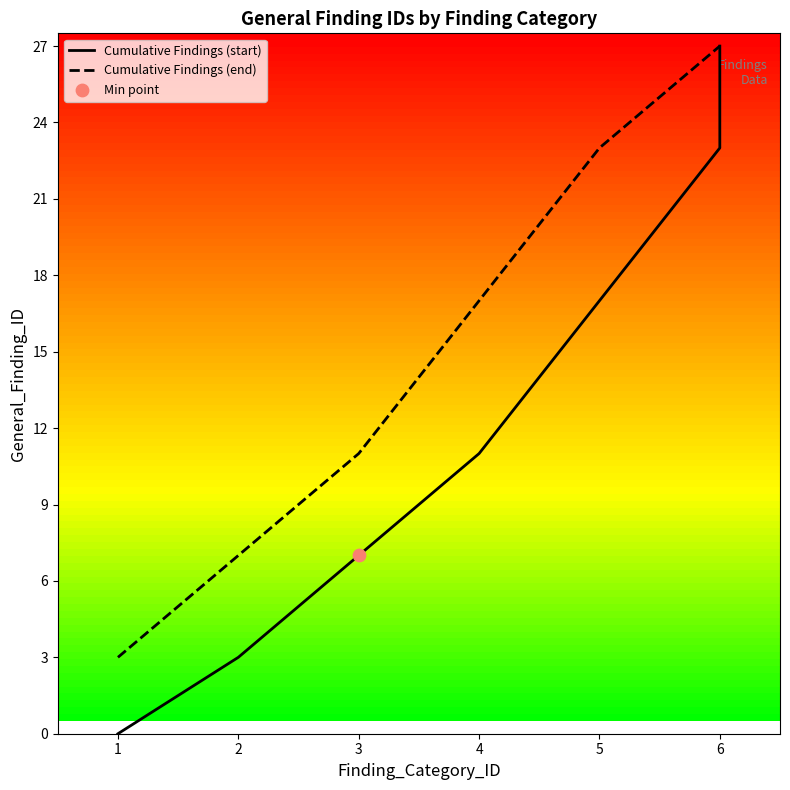

Between 1 and 23, which is larger?

23